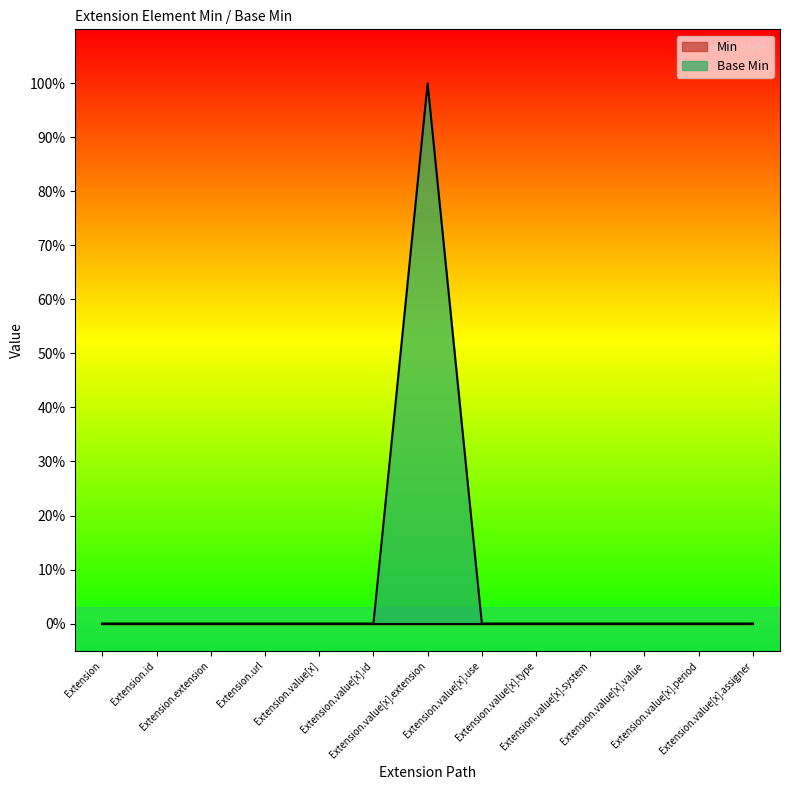

True or false: the data shows 0 at Extension.value[x].assigner.

False